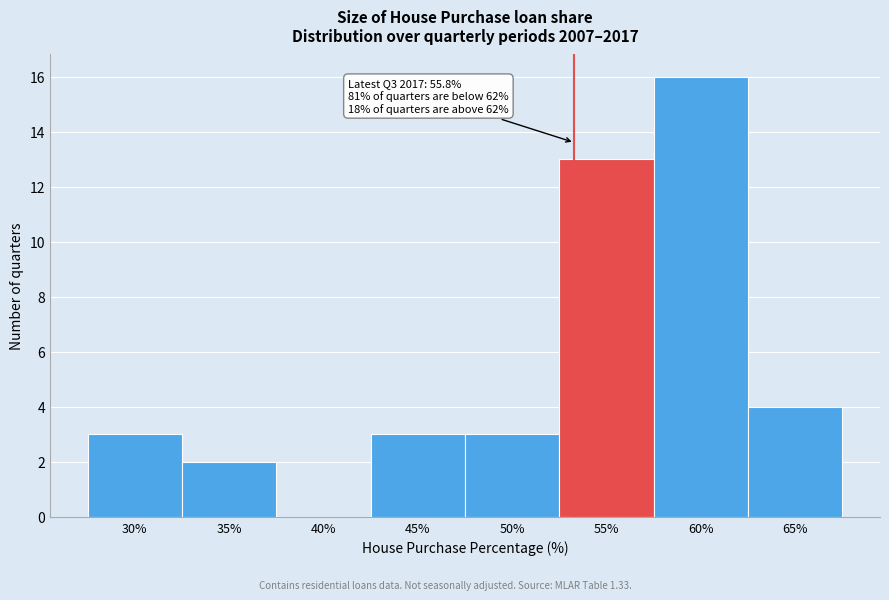

Reading left to right, list all the values displayed in this chart.

30%=3	35%=2	40%=0	45%=3	50%=3	55%=13	60%=16	65%=4